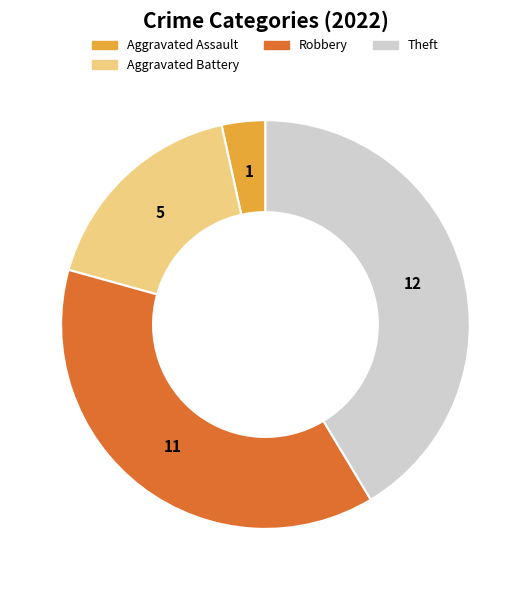

Is there any slice that represents more than half of the pie?

No